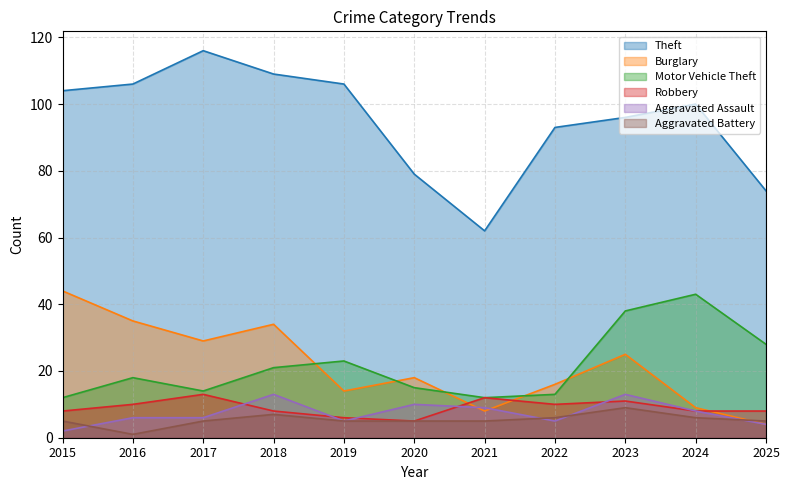

True or false: Theft has more than 1 points higher than both neighbors.

True